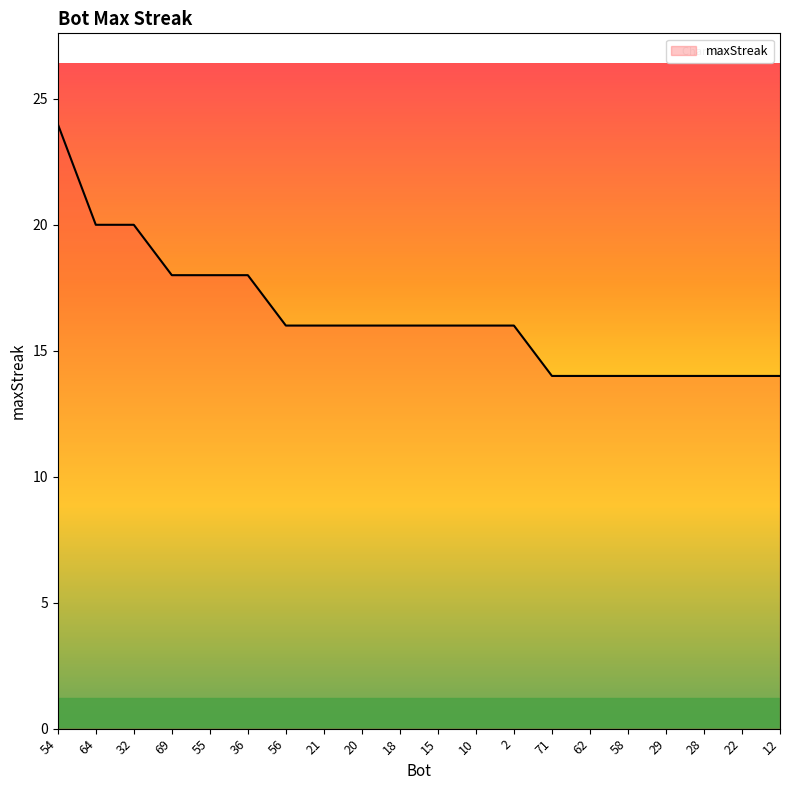

What is the difference between the maximum and minimum values?

10